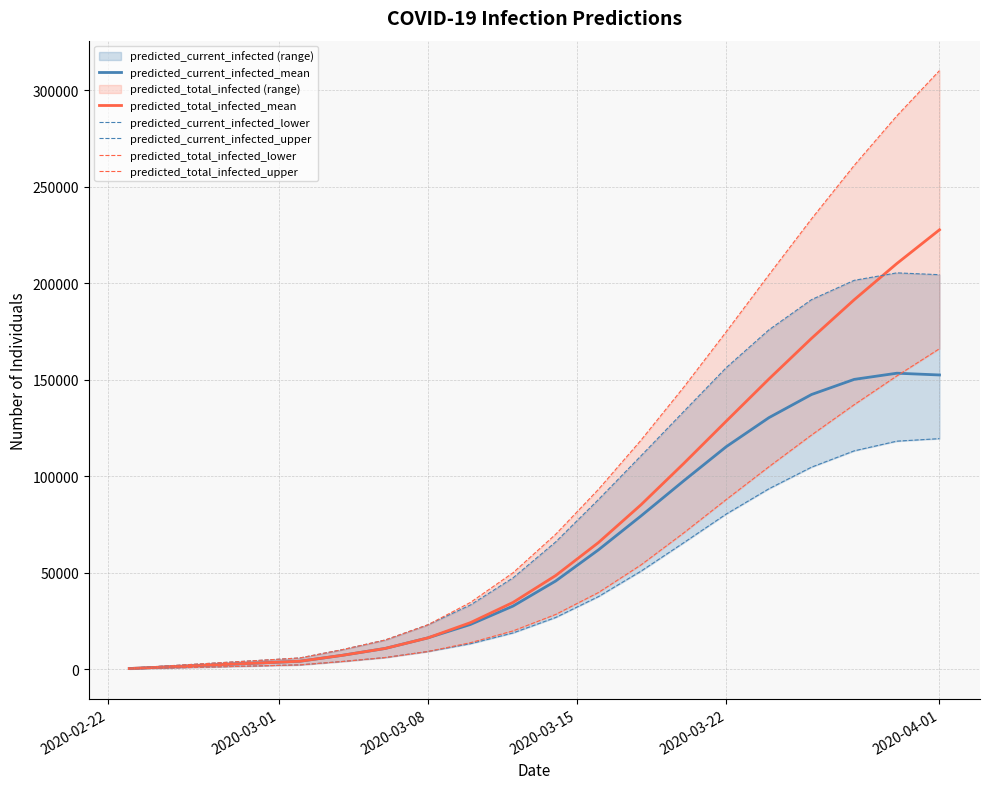

What is the difference between the maximum and minimum values in the predicted_total_infected_mean series?

227172